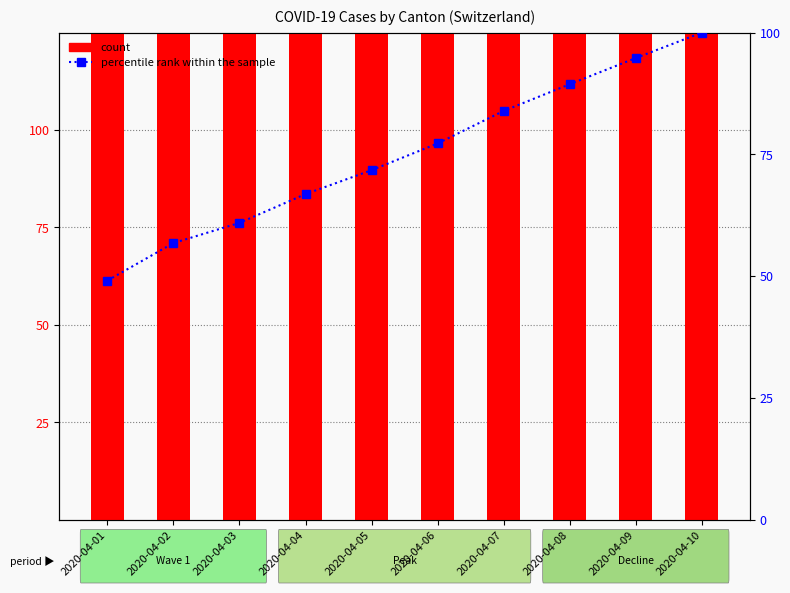

What is the maximum value for percentile rank within the sample?

100.0